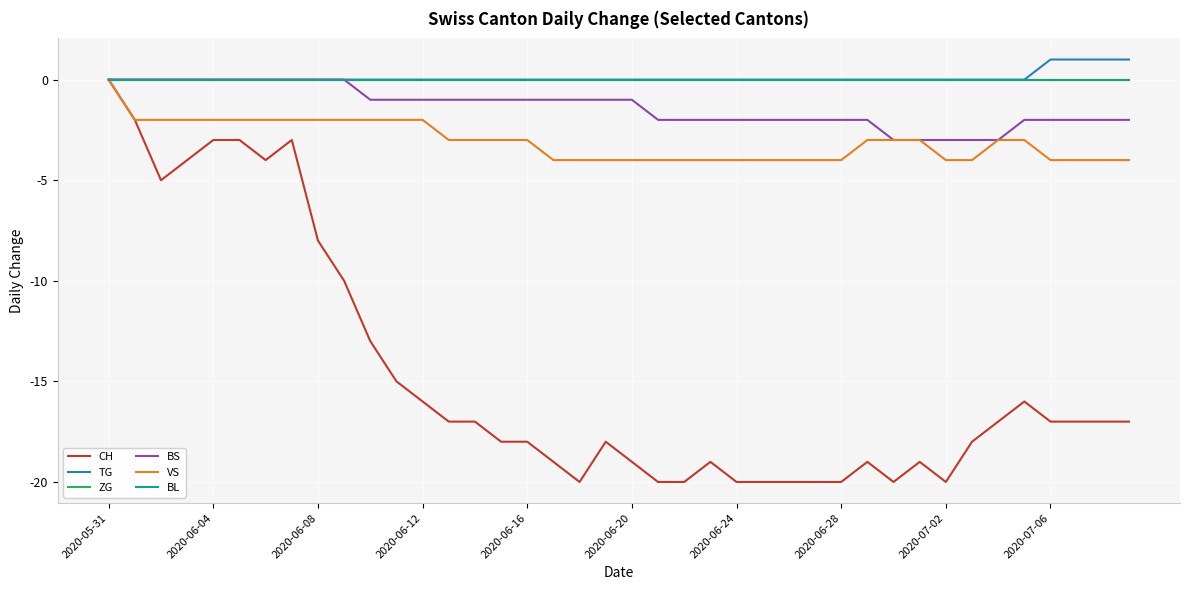

What is the label of the 21st point from the right?

19